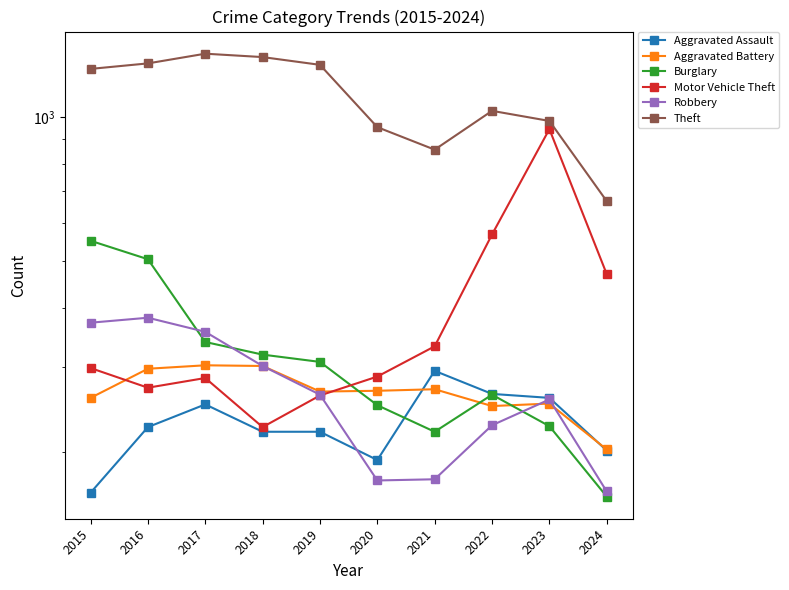

What is the highest value of the Burglary series?

552